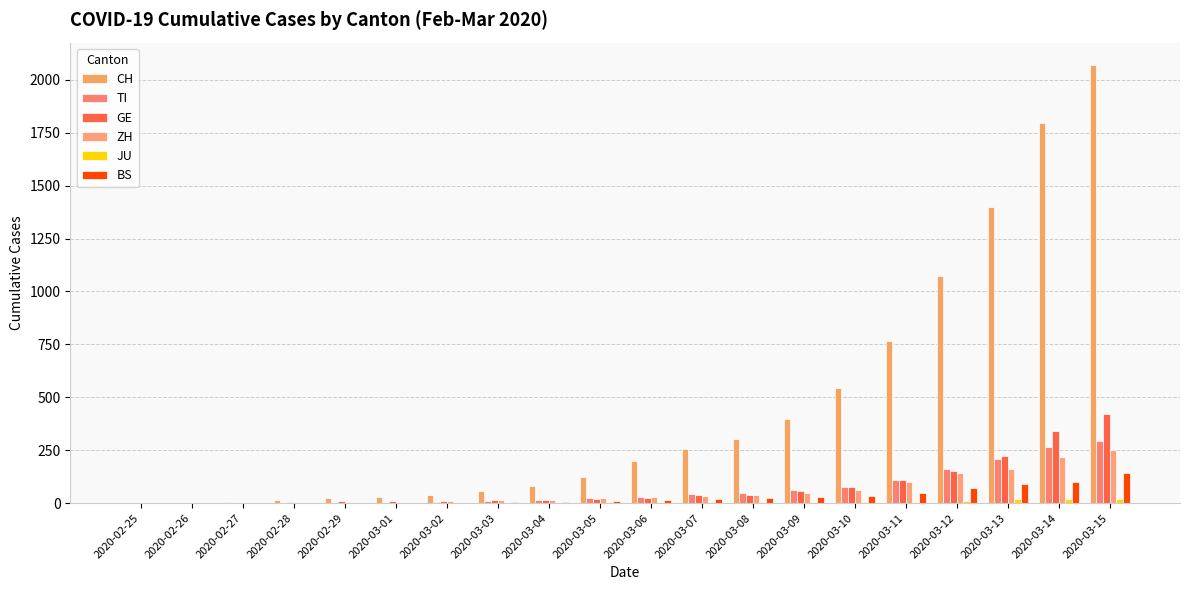

Which series has the largest total across all categories?

CH